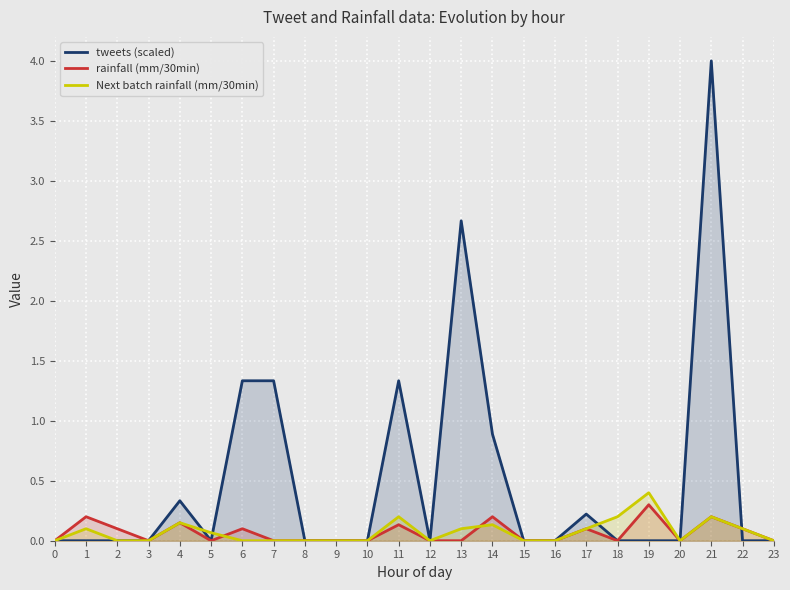

Reading right to left, extract all data points from this chart.

tweets (scaled): 23=0.0	22=0.0	21=4.0	20=0.0	19=0.0	18=0.0	17=0.2	16=0.0	15=0.0	14=0.9	13=2.7	12=0.0	11=1.3	10=0.0	9=0.0	8=0.0	7=1.3	6=1.3	5=0.0	4=0.3	3=0.0	2=0.0	1=0.0	0=0.0
rainfall (mm/30min): 23=0.0	22=0.1	21=0.2	20=0.0	19=0.3	18=0.0	17=0.1	16=0.0	15=0.0	14=0.2	13=0.0	12=0.0	11=0.1	10=0.0	9=0.0	8=0.0	7=0.0	6=0.1	5=0.0	4=0.2	3=0.0	2=0.1	1=0.2	0=0.0
Next batch rainfall (mm/30min): 23=0.0	22=0.1	21=0.2	20=0.0	19=0.4	18=0.2	17=0.1	16=0.0	15=0.0	14=0.1	13=0.1	12=0.0	11=0.2	10=0.0	9=0.0	8=0.0	7=0.0	6=0.0	5=0.1	4=0.2	3=0.0	2=0.0	1=0.1	0=0.0